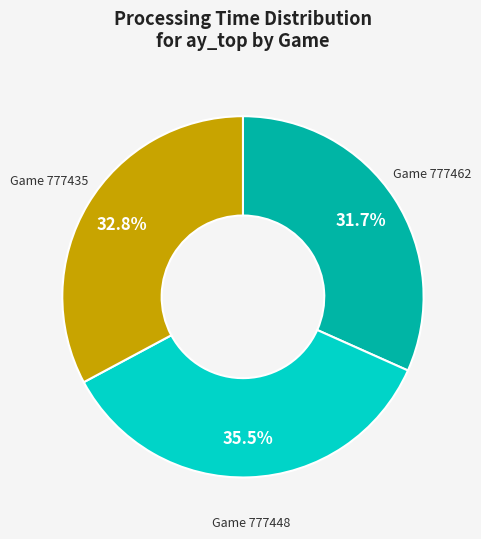

Is the sum of Game 777462 and Game 777448 greater than half?

Yes